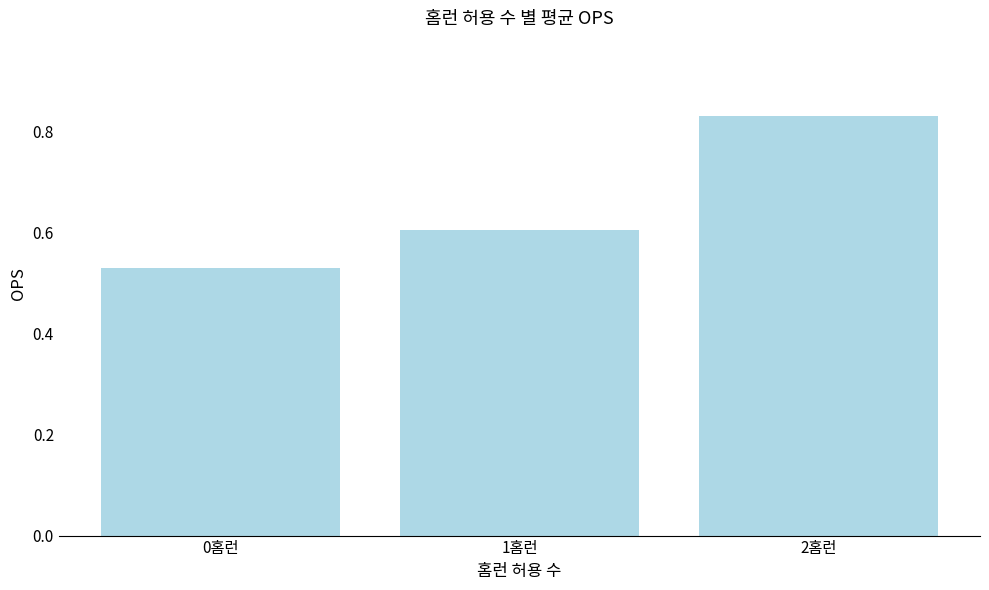

Between 0홈런 and 1홈런, which is larger?

1홈런